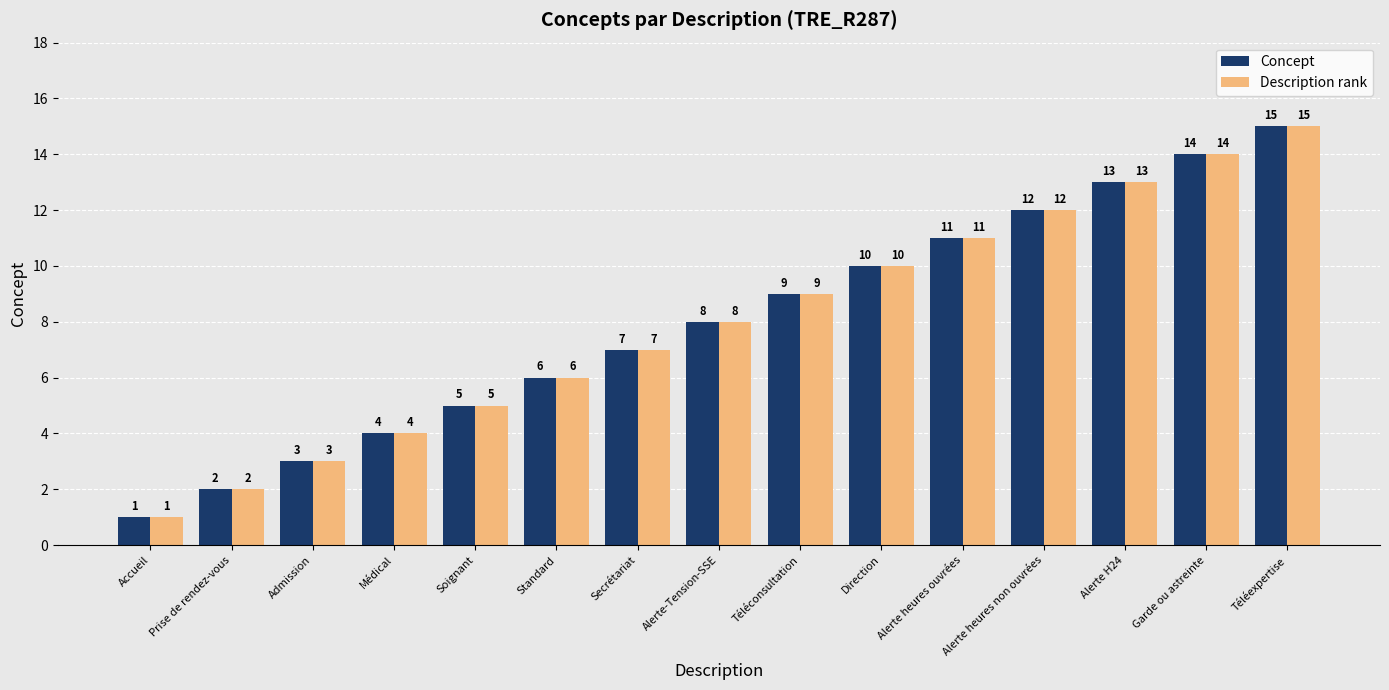

Which category has the highest value in the Description rank series?

Téléexpertise